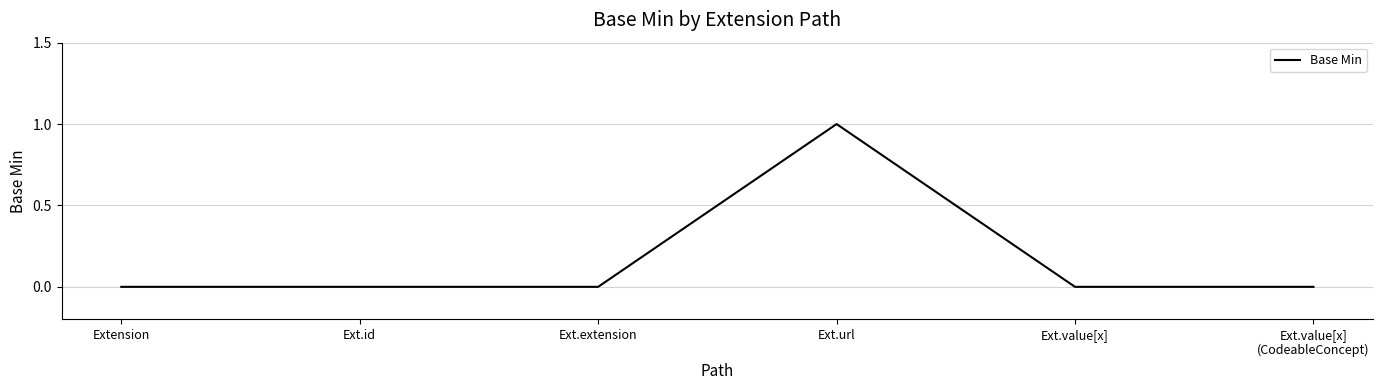

Count the number of data series in this chart.

1